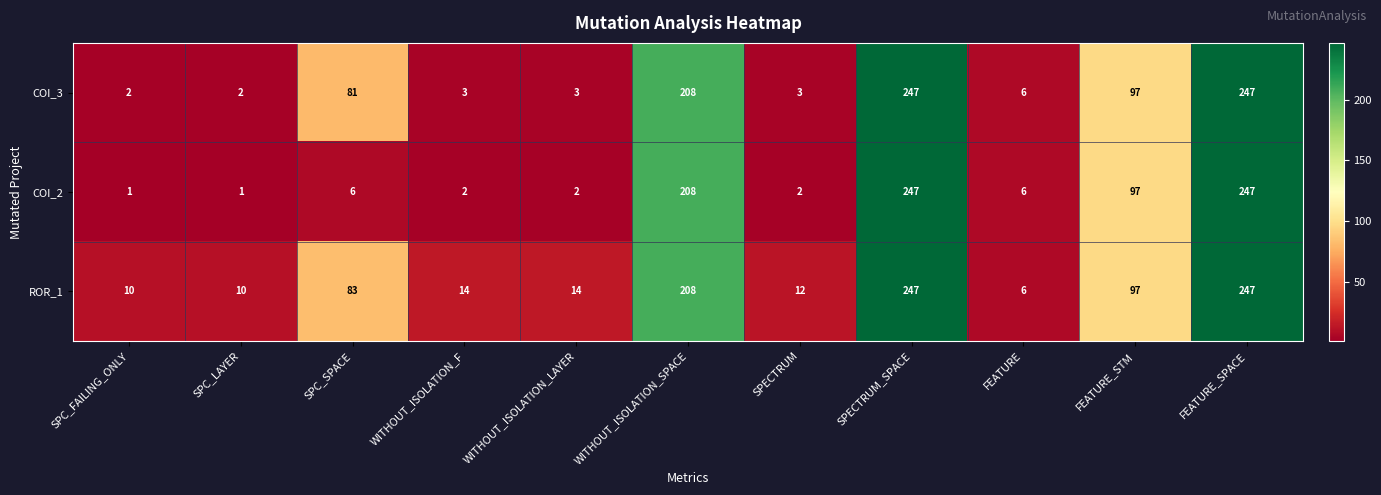

Count the number of categories in the chart.

11